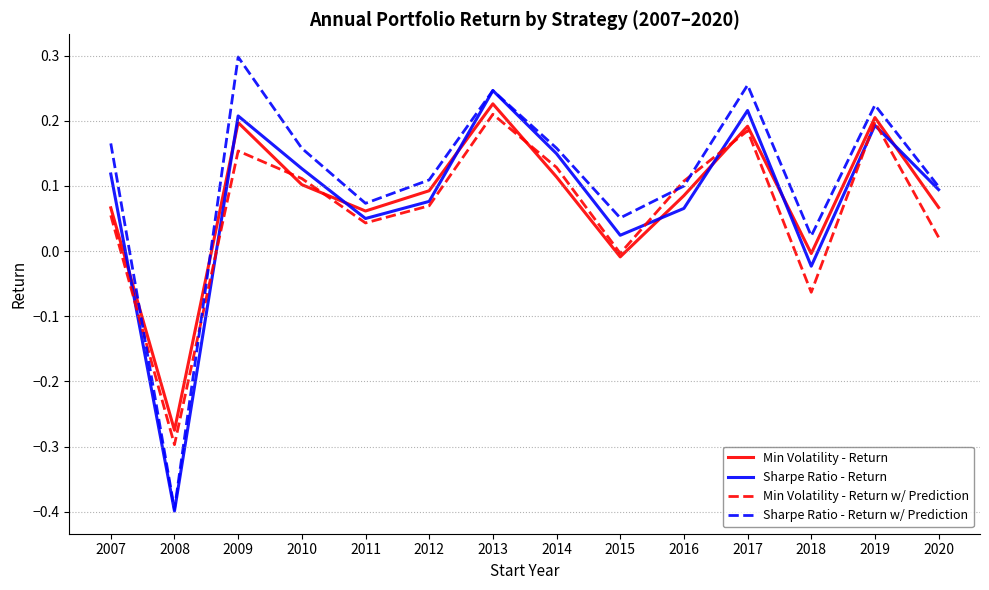

Where is the first local maximum for Min Volatility - Return w/ Prediction?

2009